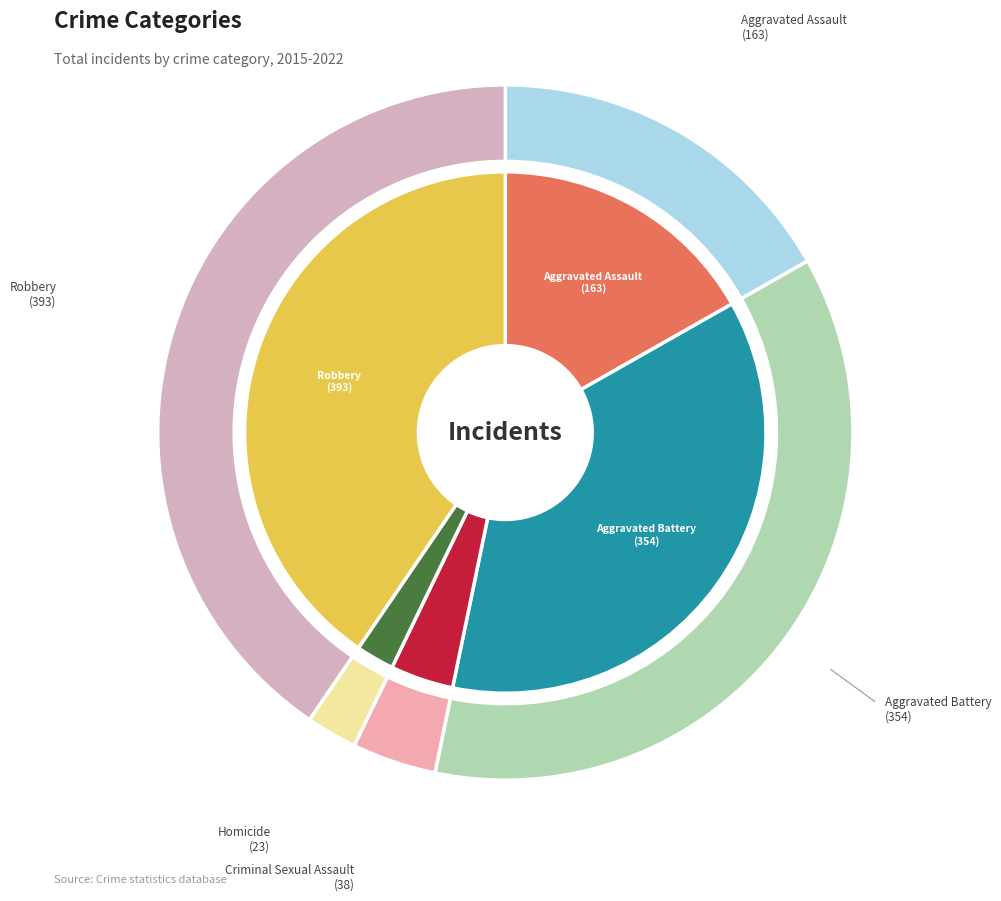

Rank the categories by value from lowest to highest.

Homicide, Criminal Sexual Assault, Aggravated Assault, Aggravated Battery, Robbery